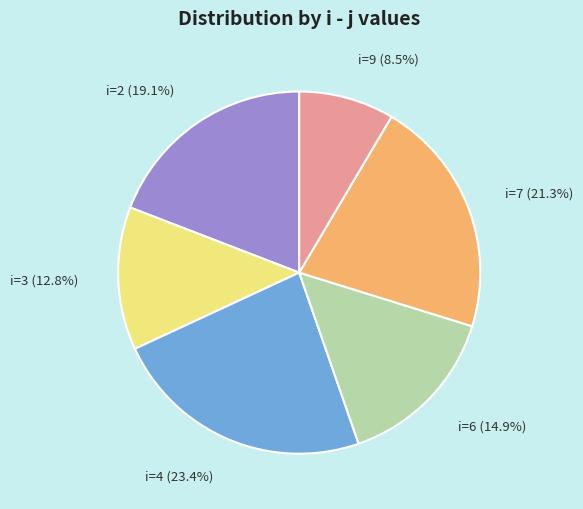

What portion of the pie excludes i=6 (14.9%)?

85.1%